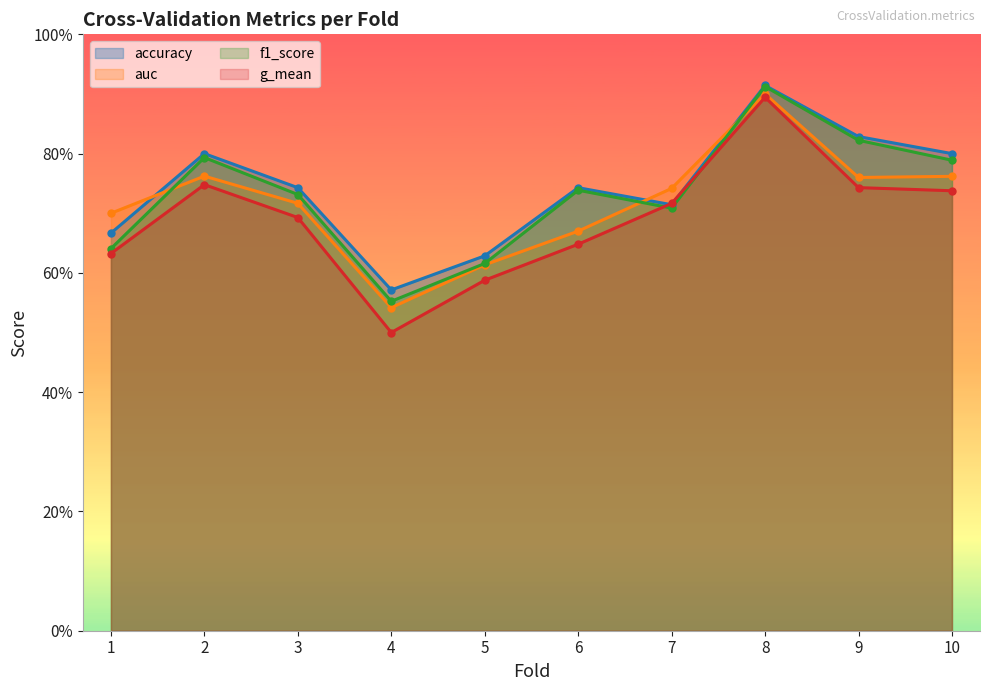

Count the number of data series in this chart.

4